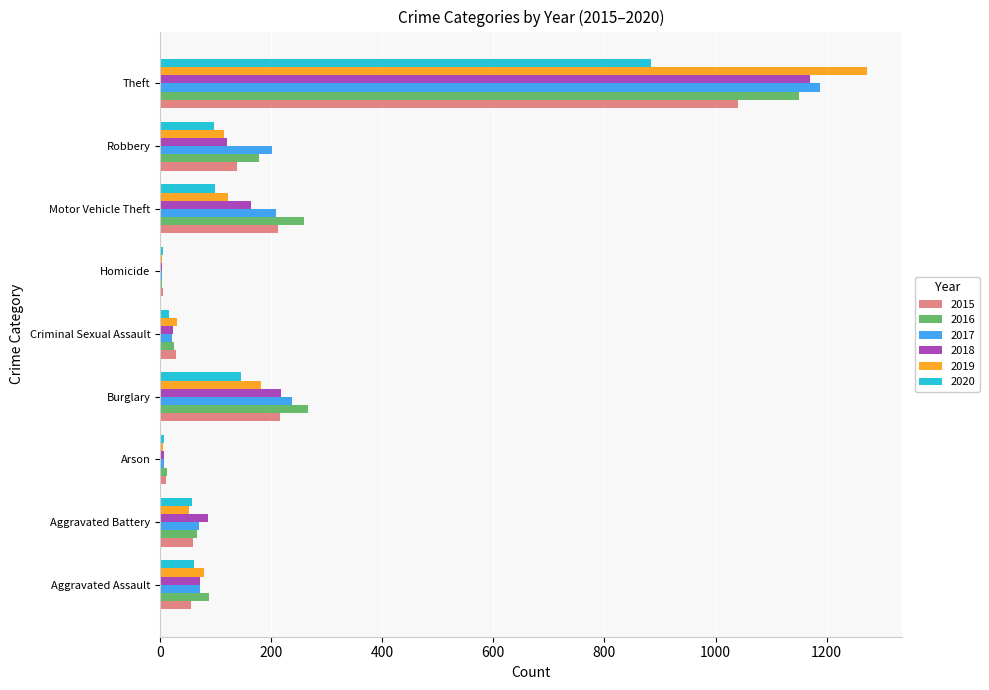

What is the total value across all series at Theft?

6706